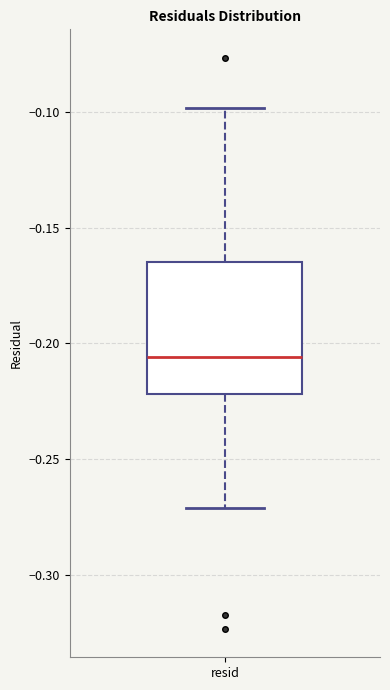

Read this box plot against the y-axis: the position of the median line, the range covered by the box, and the ends of both whiskers. The values are not printed on the chart, so give them approximately, as read against the axis.

median -0.205, box -0.220 to -0.165, whiskers -0.270 to -0.100